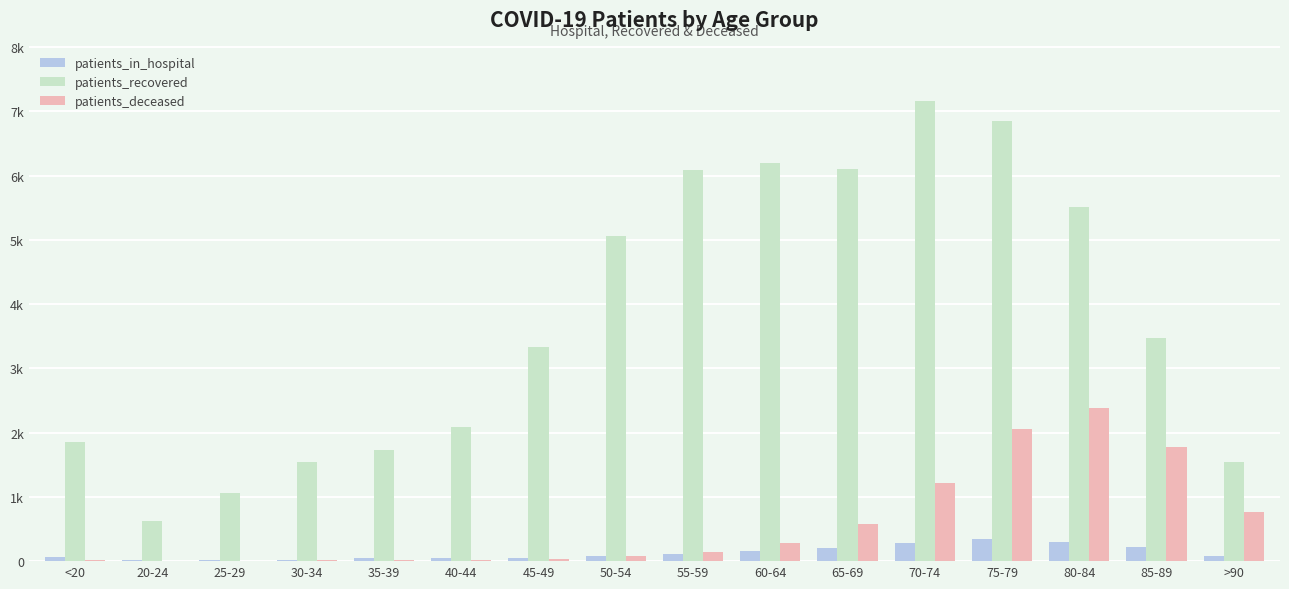

What are all the series names shown in the legend?

patients_in_hospital, patients_recovered, patients_deceased